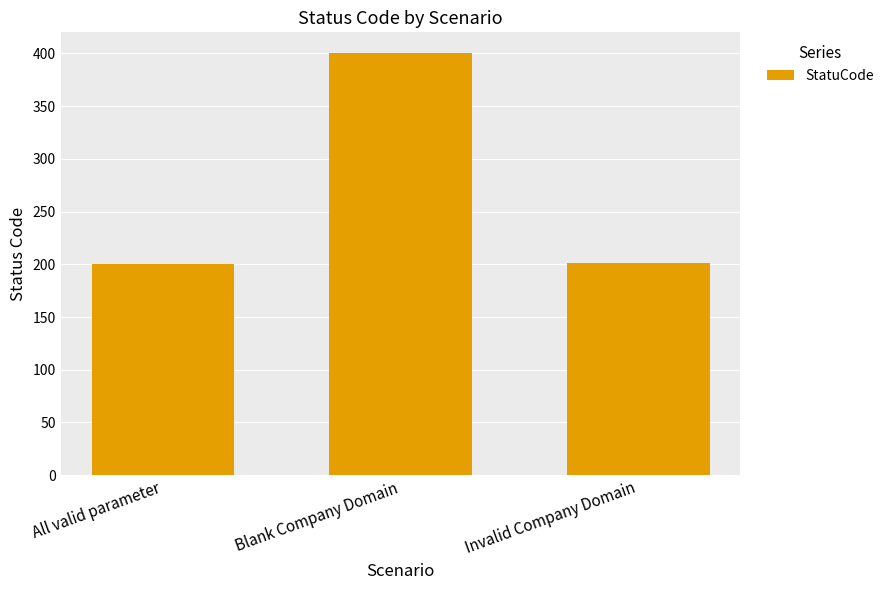

What is the label of the 3rd bar from the right?

All valid parameter